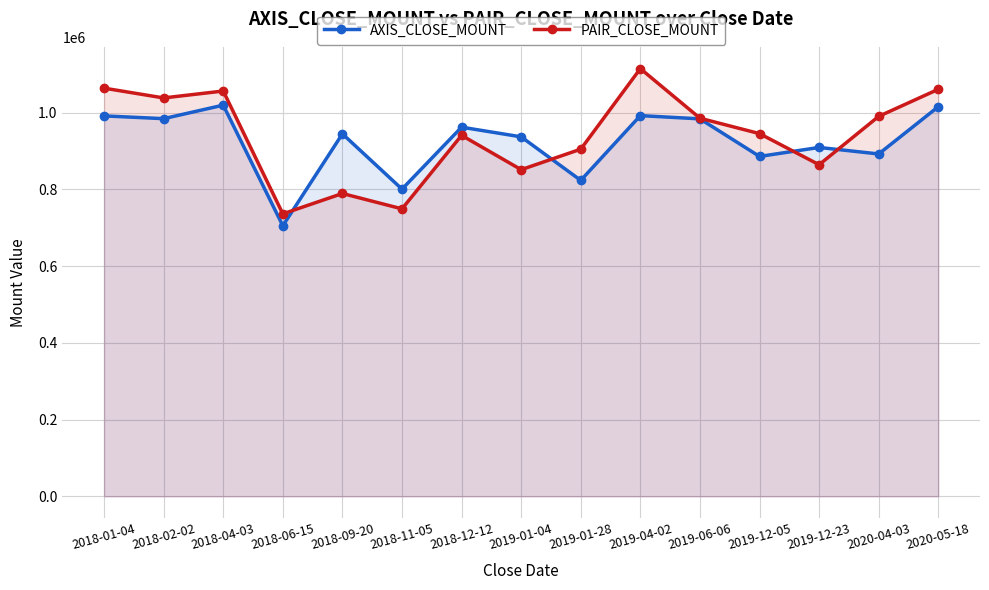

Is it true that AXIS_CLOSE_MOUNT equals 961800 at 2018-12-12?

True